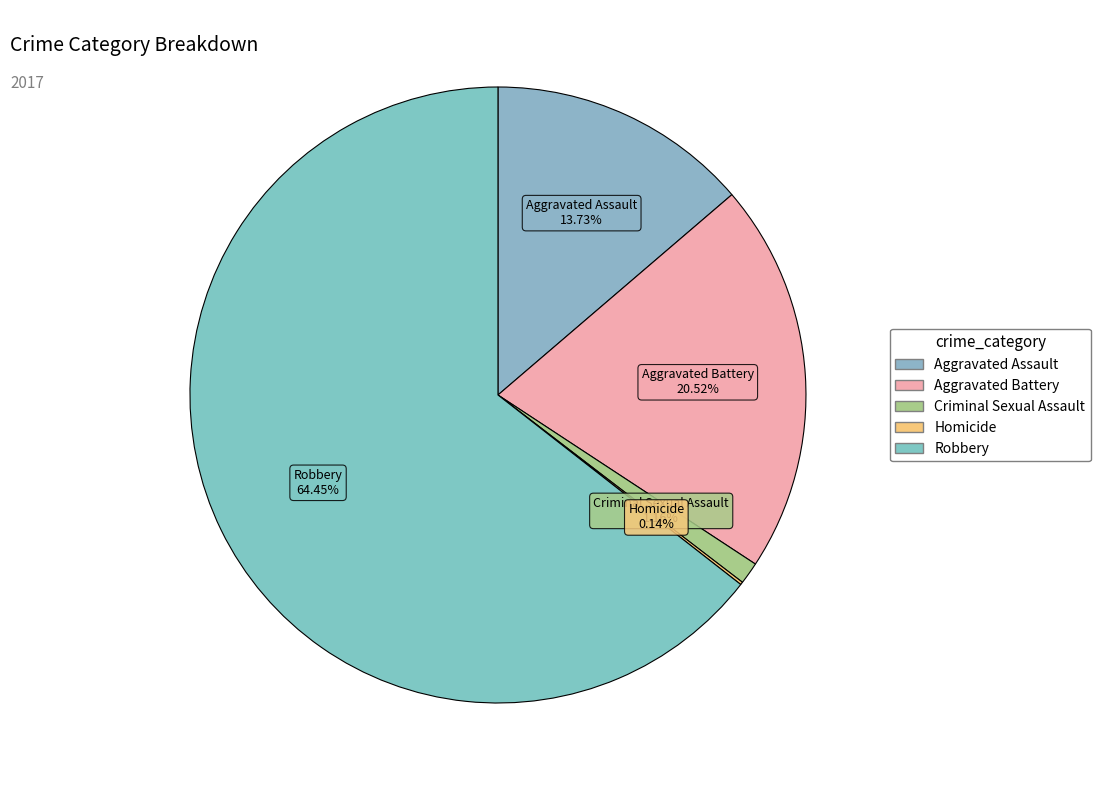

Rank the categories by value from lowest to highest.

Homicide, Criminal Sexual Assault, Aggravated Assault, Aggravated Battery, Robbery